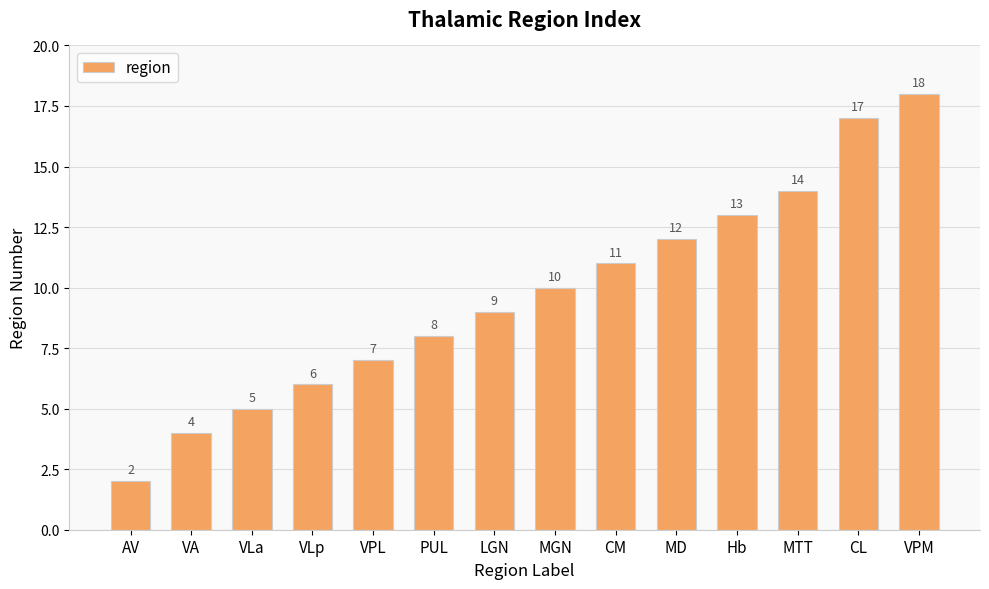

What position from the right is VLa?

12